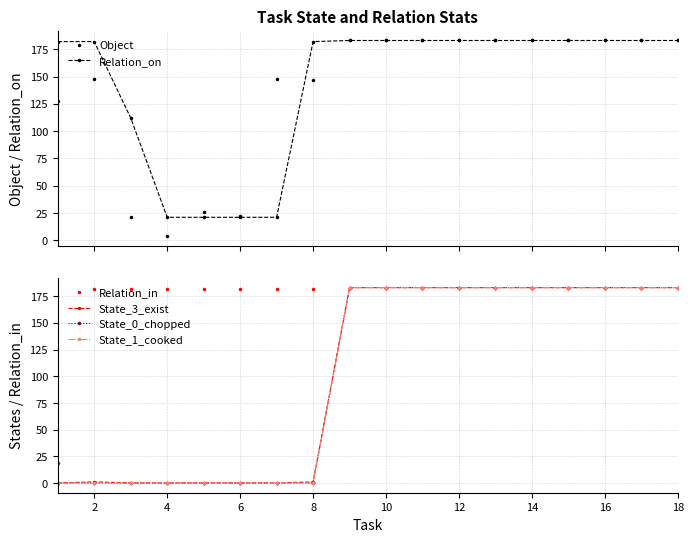

At which category is the sum across all series the highest?

16